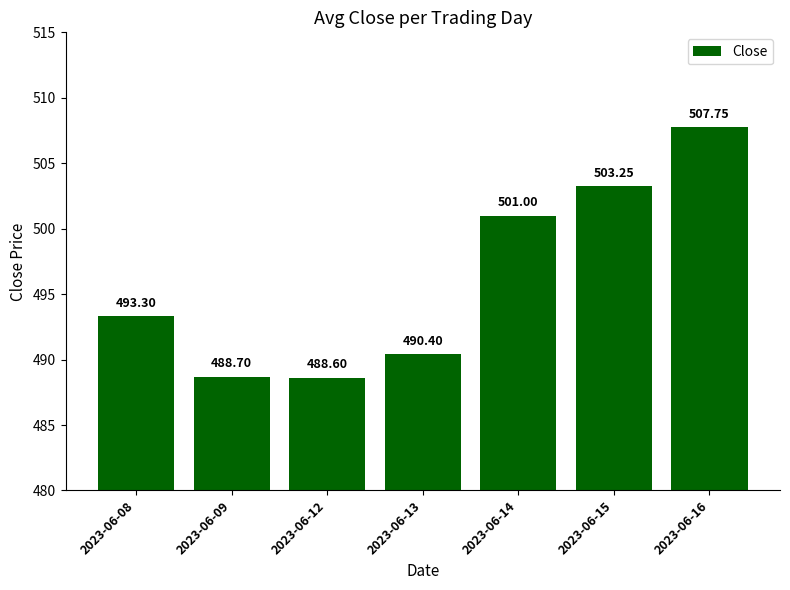

What is the sum of the values at 2023-06-13 and 2023-06-12?

979.0